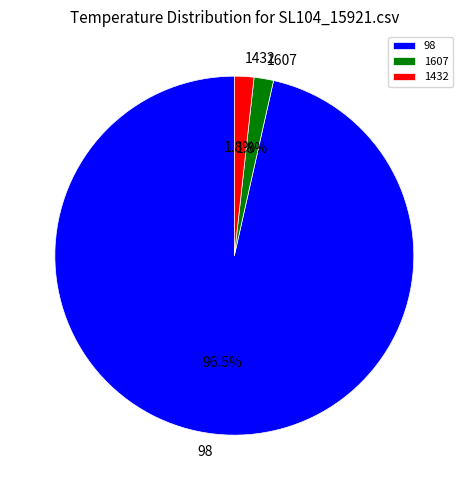

To the nearest percent, what is the difference between the 98 and 1607 slice percentages?

95%